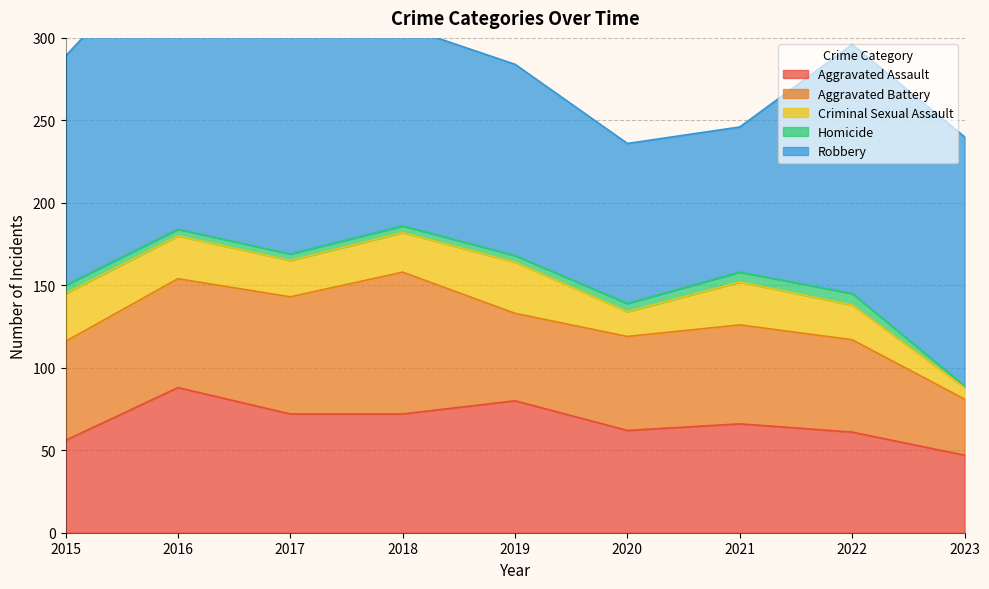

At which label does Criminal Sexual Assault first exceed 24?

2015